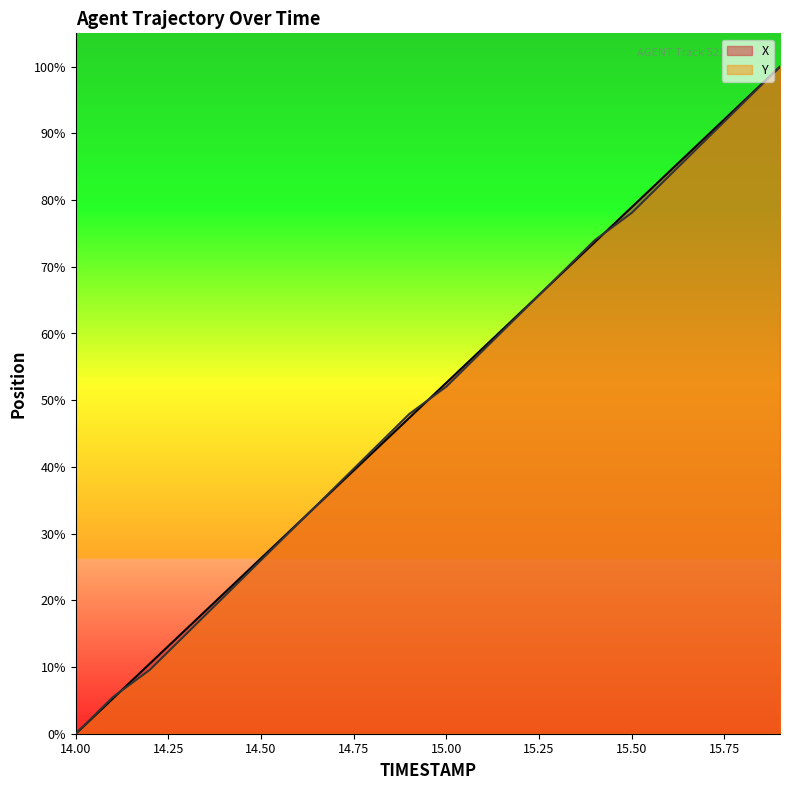

How many lines are shown in the chart?

2